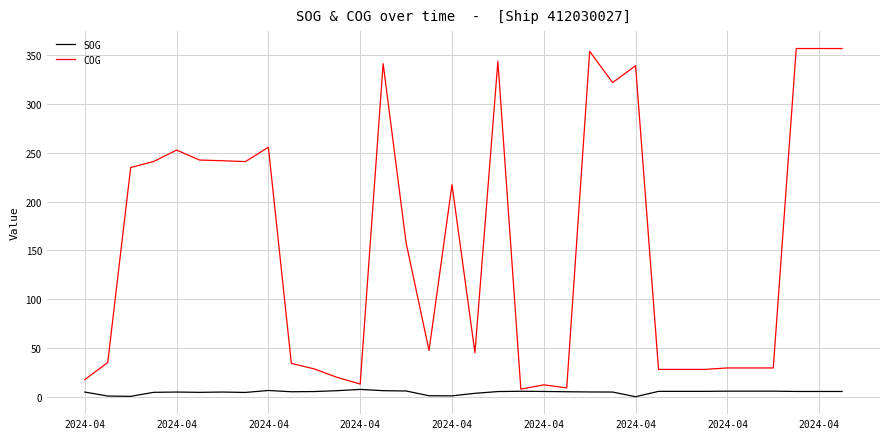

Which series has the largest range (max minus min)?

COG